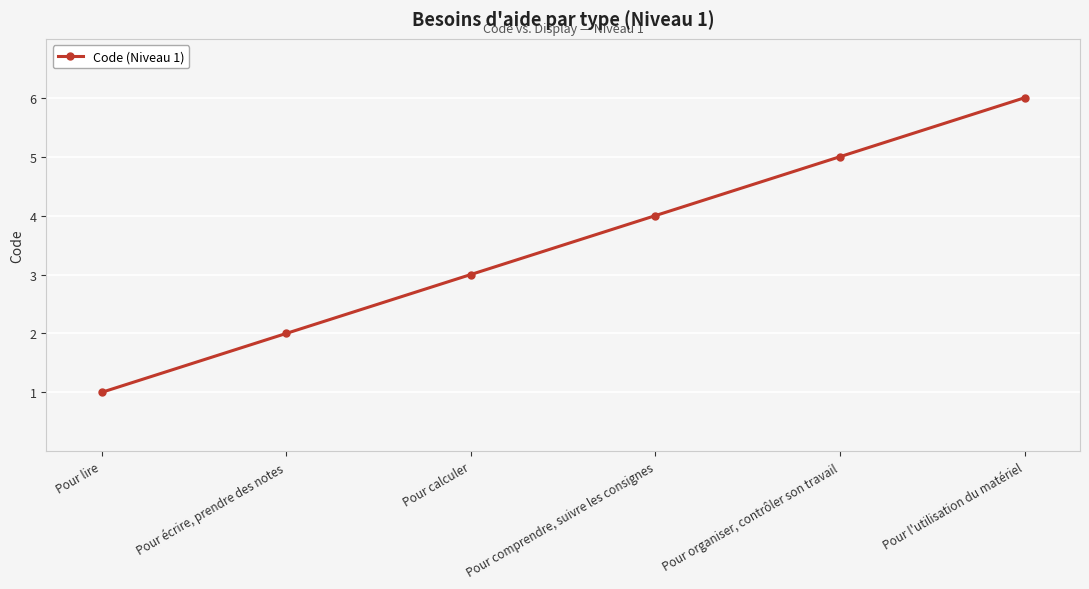

Reading right to left, list all the values displayed in this chart.

6	5	4	3	2	1